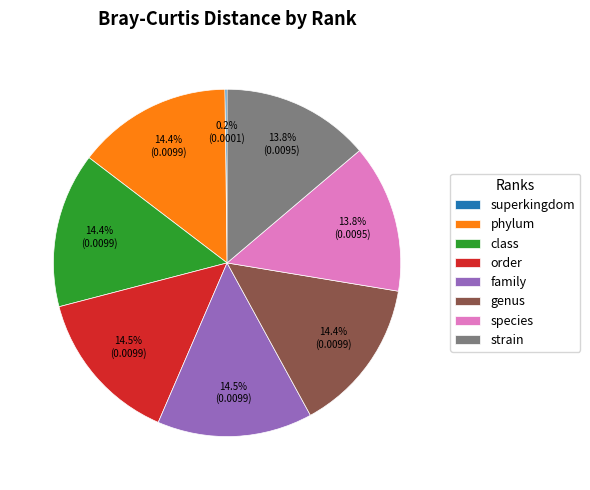

Is there any slice that represents more than half of the pie?

No